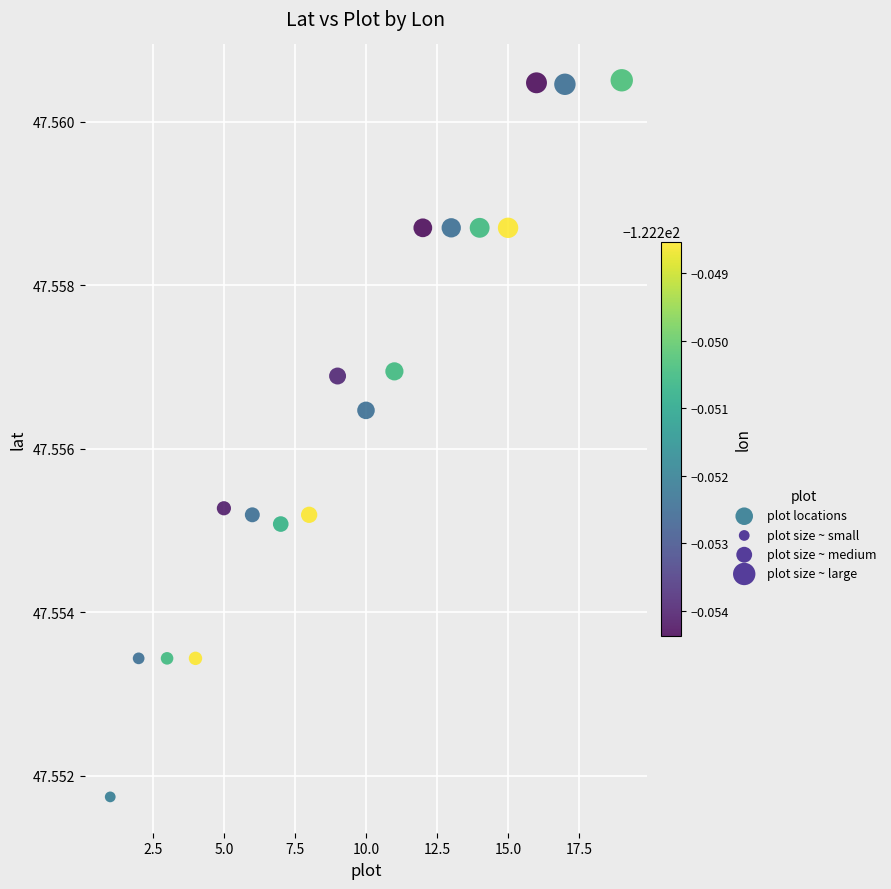

What is the range of X values (max minus min)?

18.0